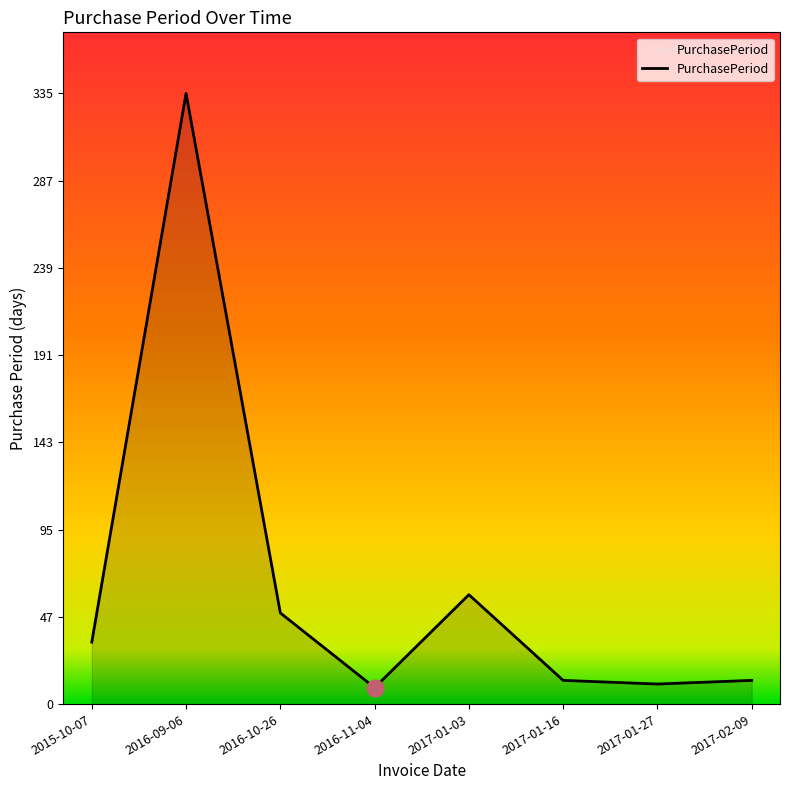

Is it true that the value at 2017-01-03 is 31?

False